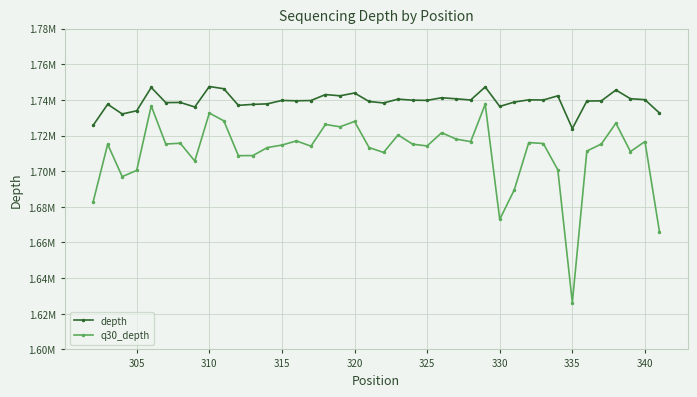

Does the chart have visible grid lines?

Yes